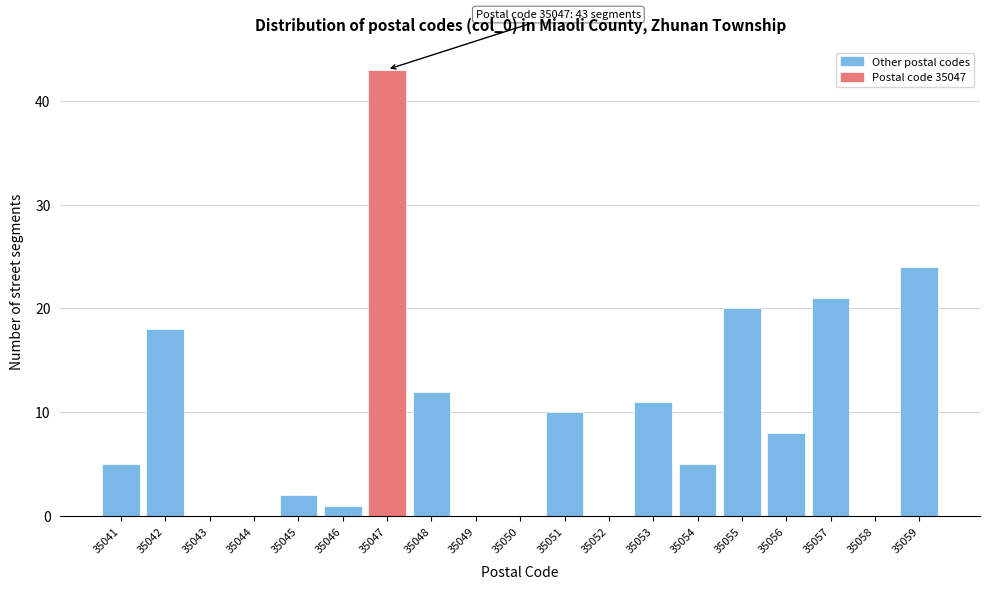

Reading left to right, list all the values displayed in this chart.

35041=5	35042=18	35043=0	35044=0	35045=2	35046=1	35047=43	35048=12	35049=0	35050=0	35051=10	35052=0	35053=11	35054=5	35055=20	35056=8	35057=21	35058=0	35059=24